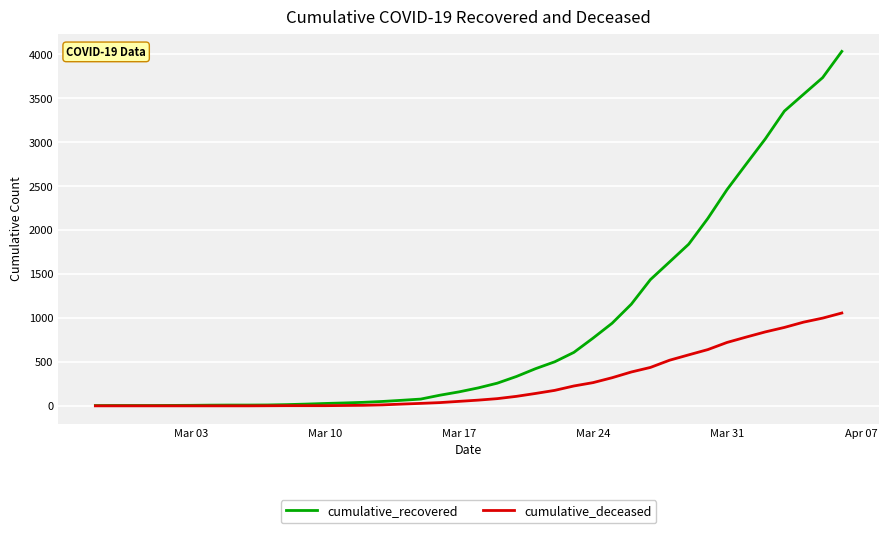

List the series in order of their peak value, highest first.

cumulative_recovered, cumulative_deceased